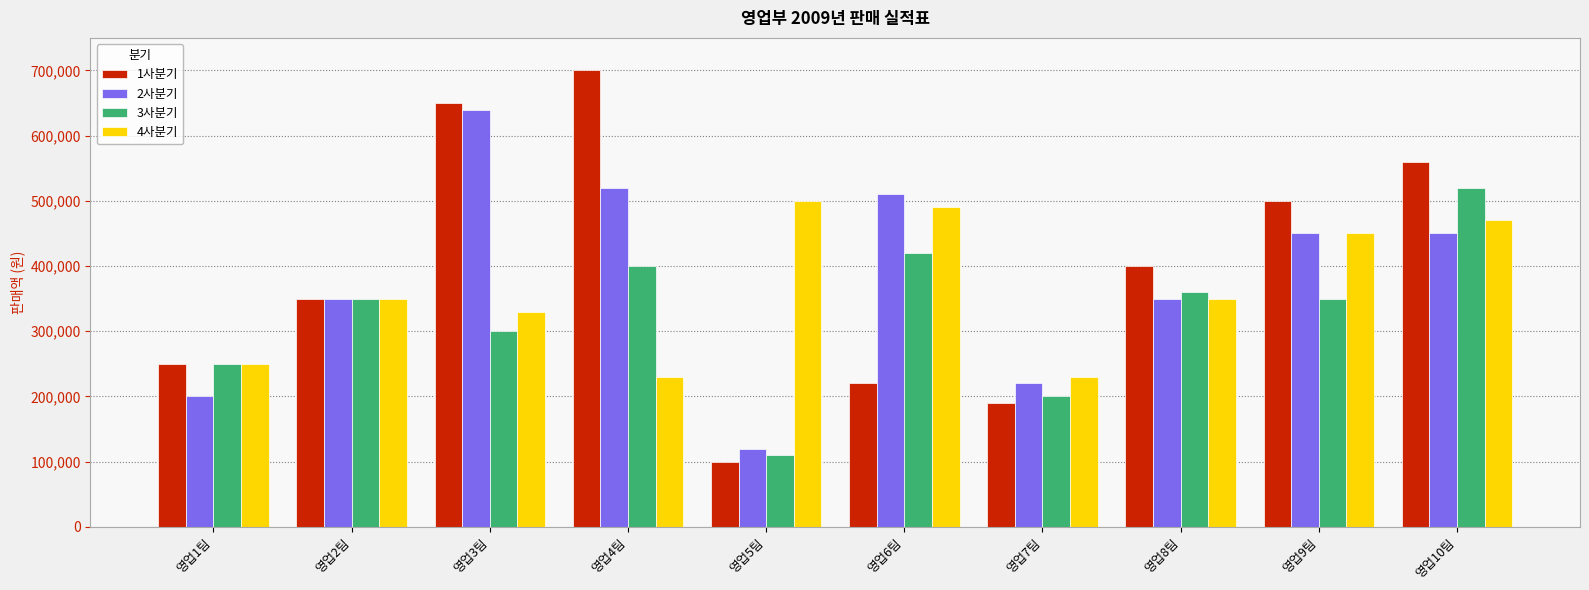

How many distinct data groups are displayed?

4